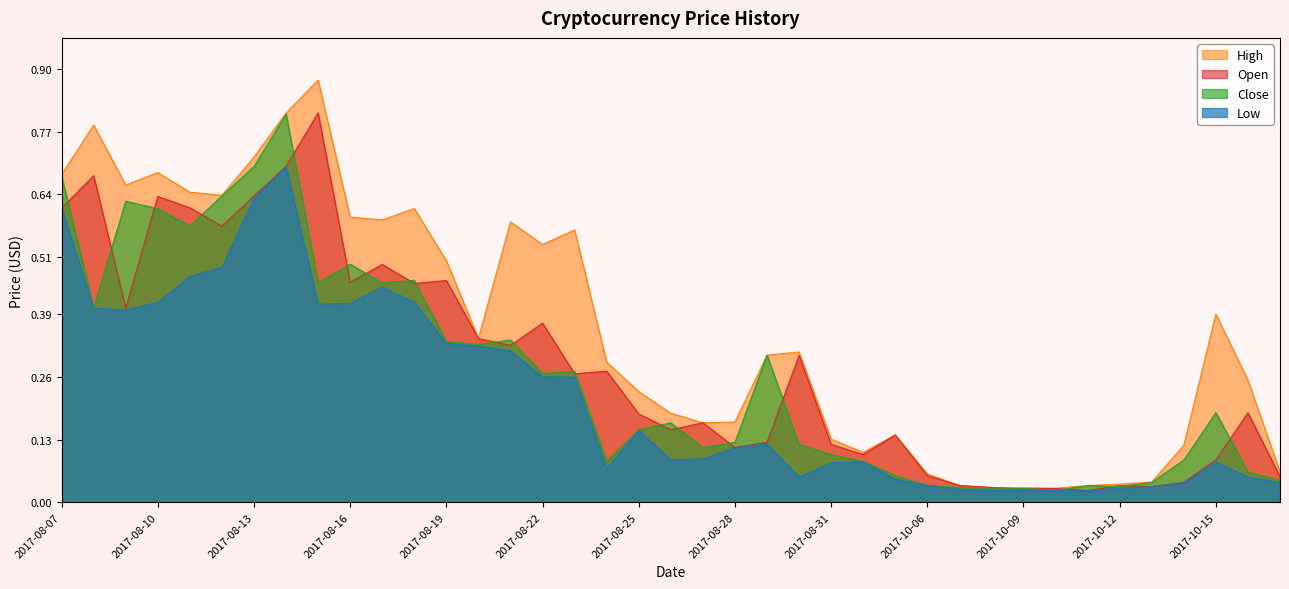

True or false: High and Open cross at least once.

False